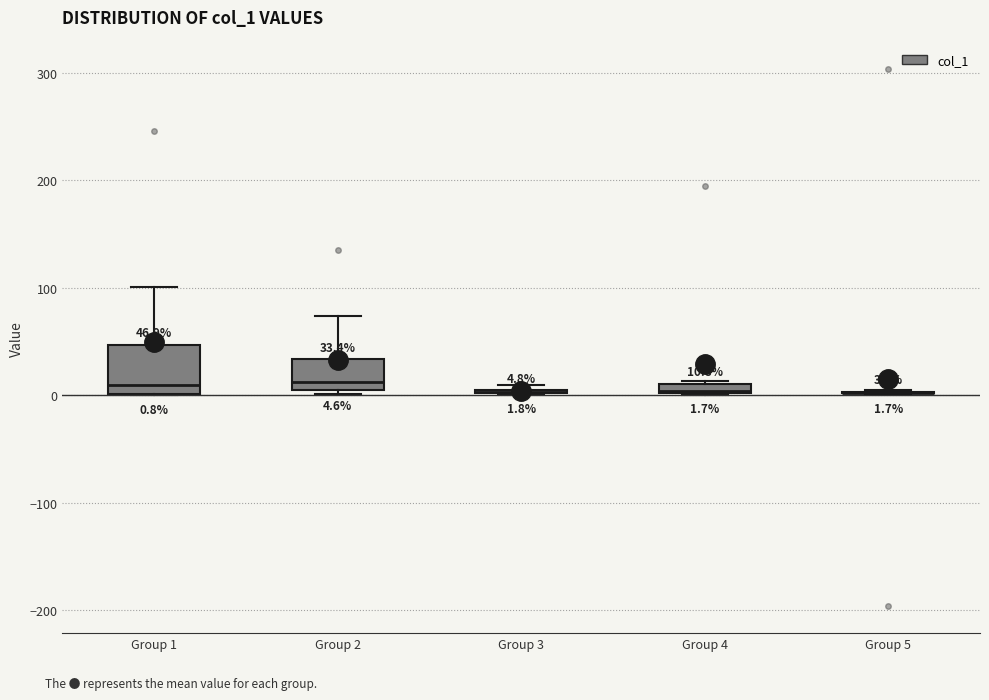

Comparing the boxes themselves (not the whiskers), which one is the tallest?

Group 1